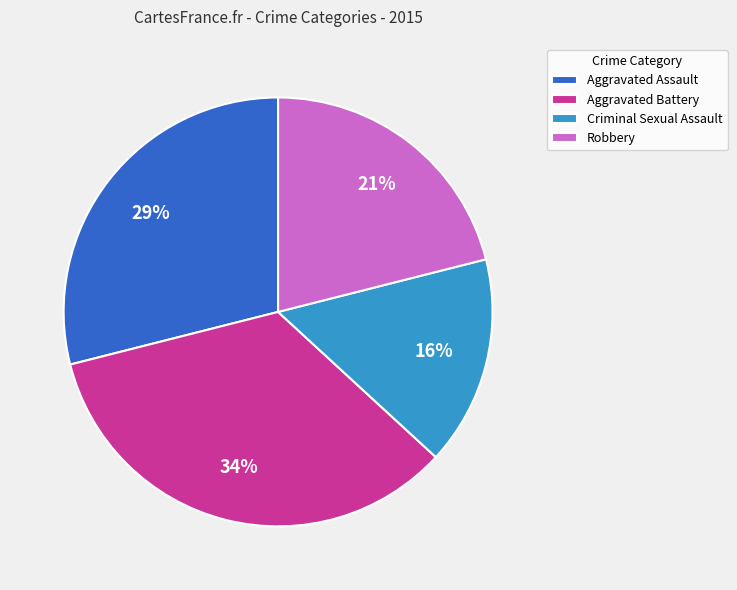

How many slices are in this pie chart?

4